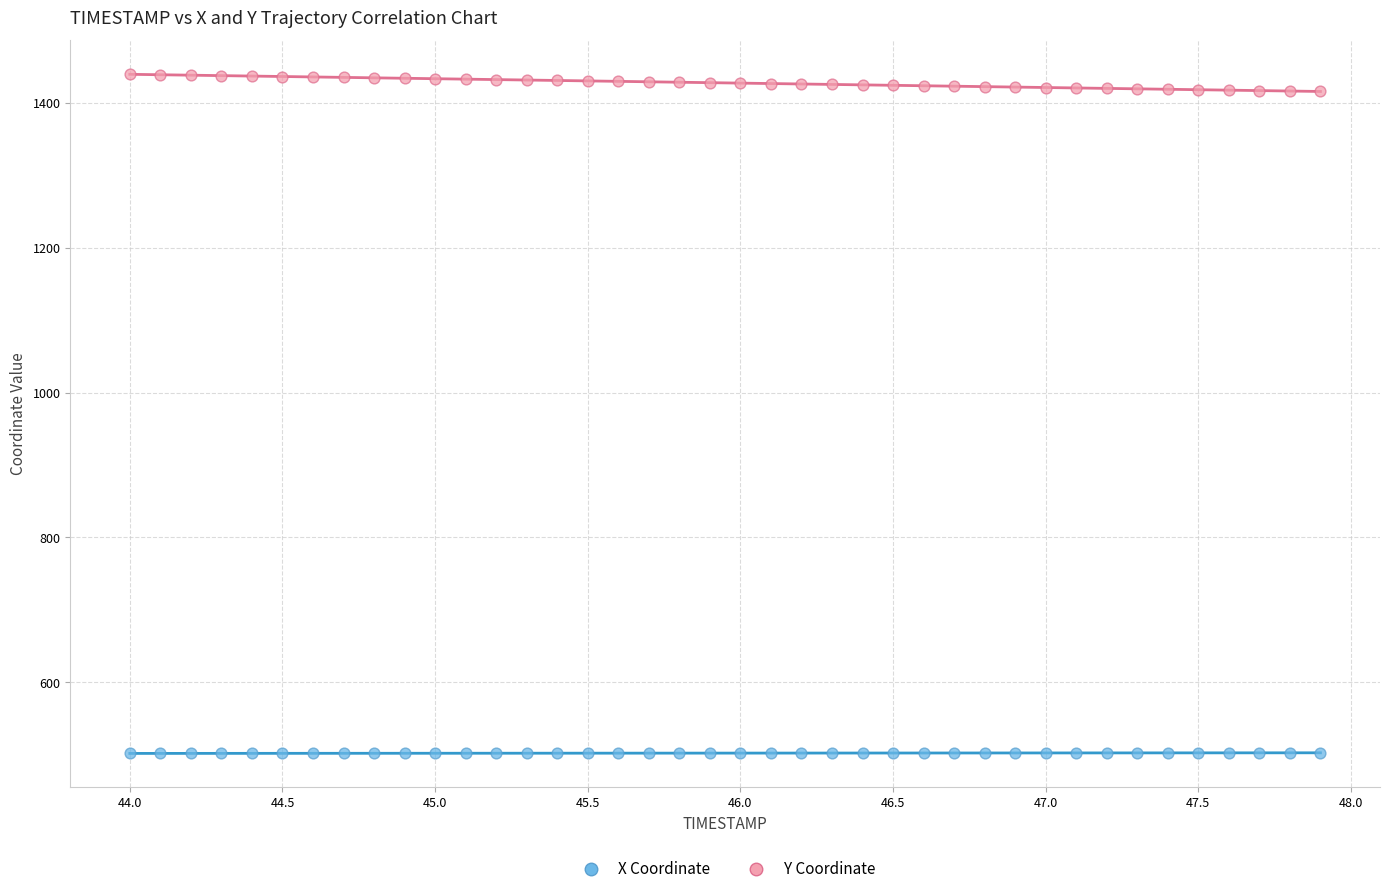

Which series reaches the maximum Y coordinate?

Y Coordinate